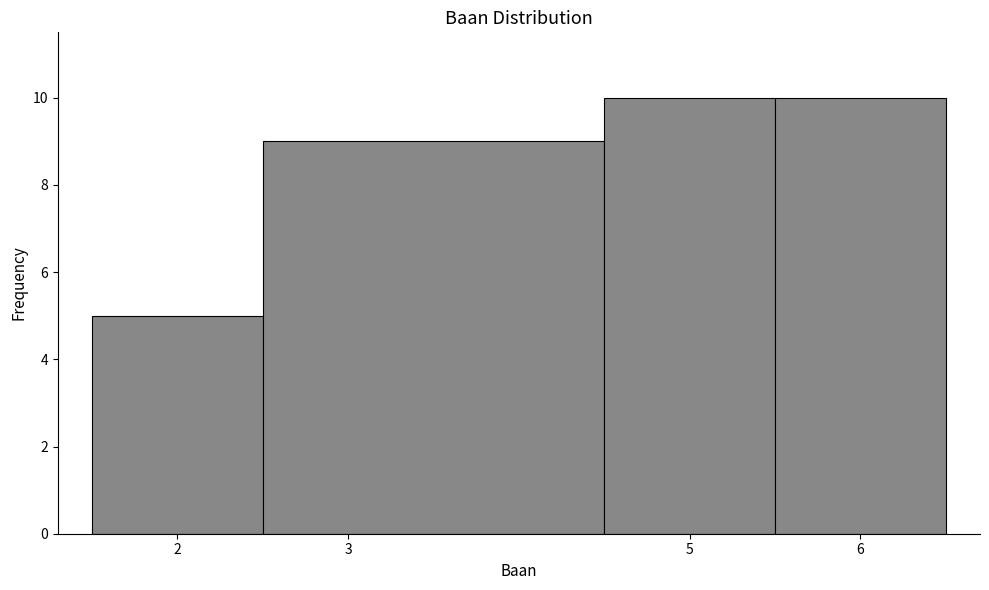

What is the height of the bar covering 1.5 to 2.5 on the x-axis? The values are not printed on the chart, so give them approximately, as read against the axis.

5